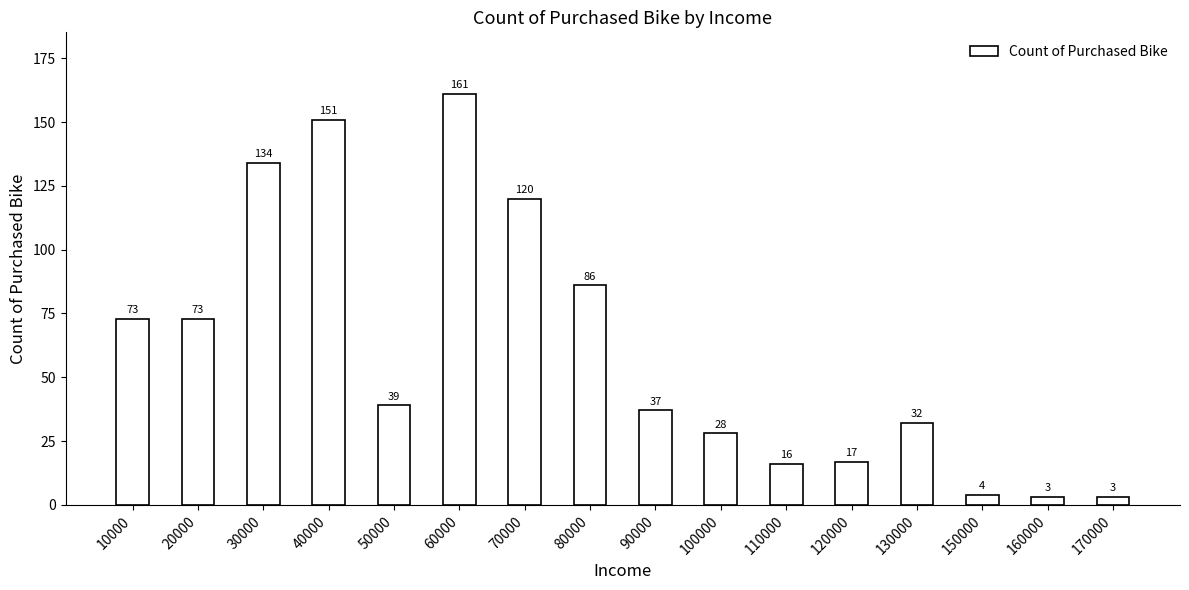

How many series are shown in this chart?

1